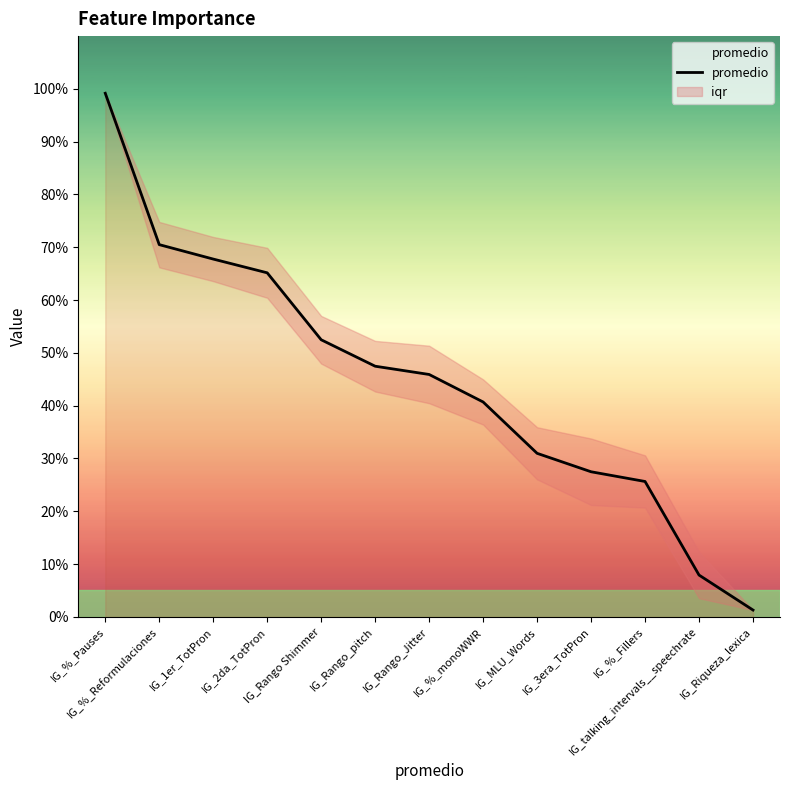

What is the sum of all values?

5.8